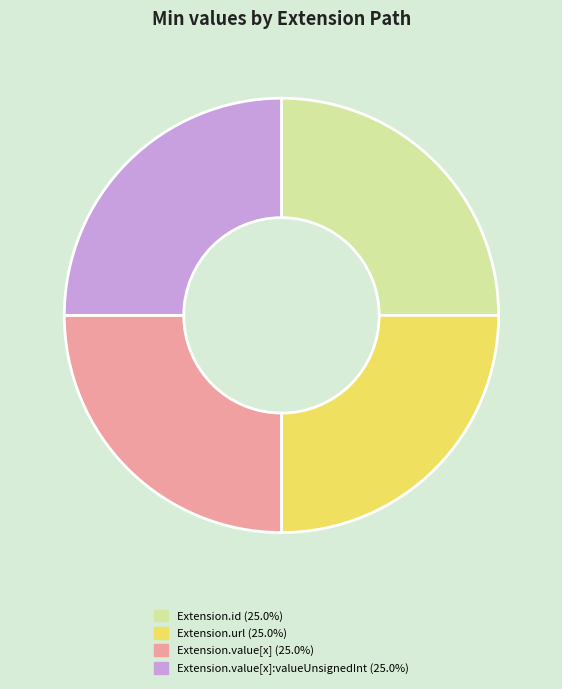

How many segments does this pie chart have?

4